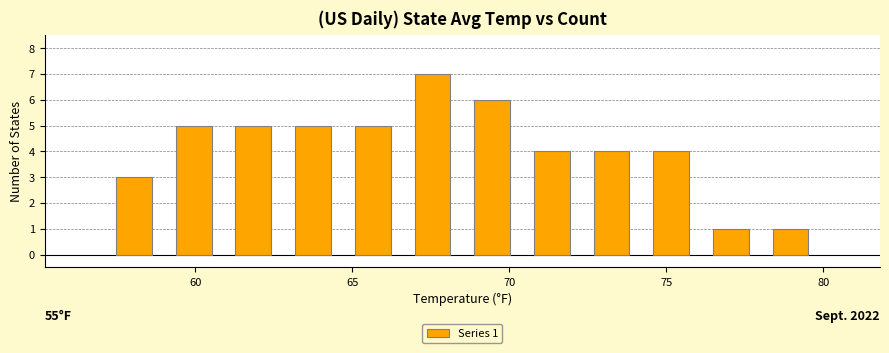

Read against the x-axis, roughly where is the centre of the tallest bar?

67.5